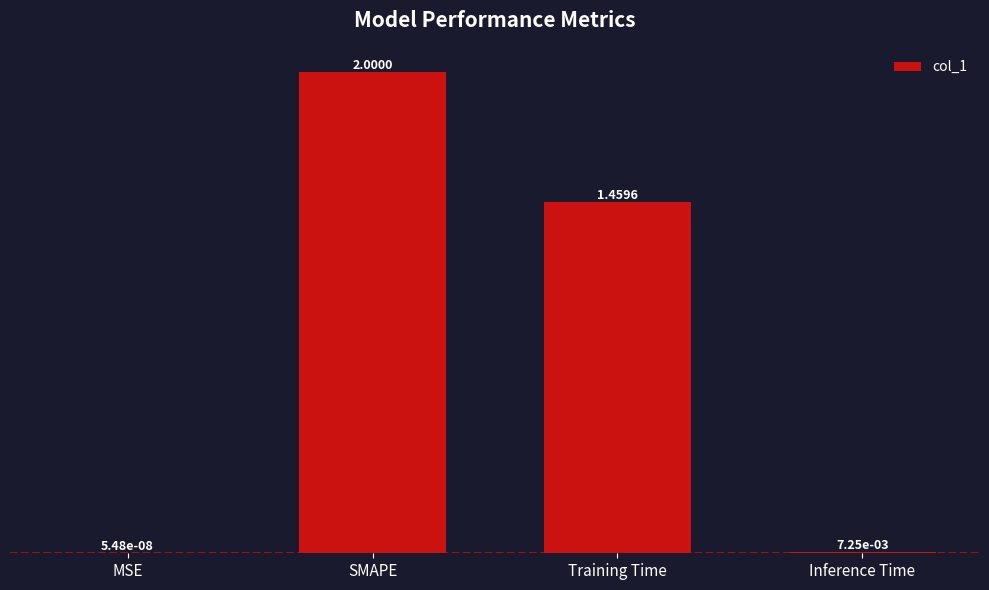

The value at SMAPE is 0.6. True or false?

False